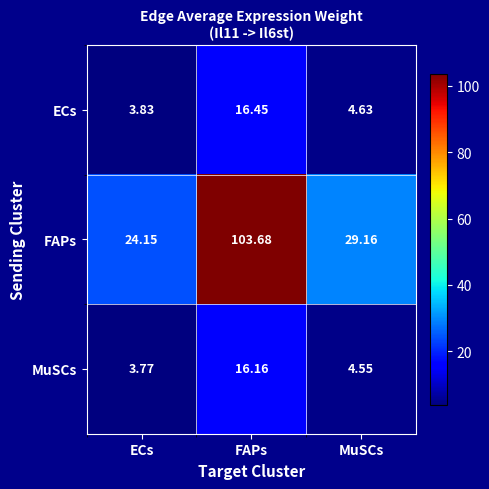

At which label is FAPs closest to 63?

MuSCs